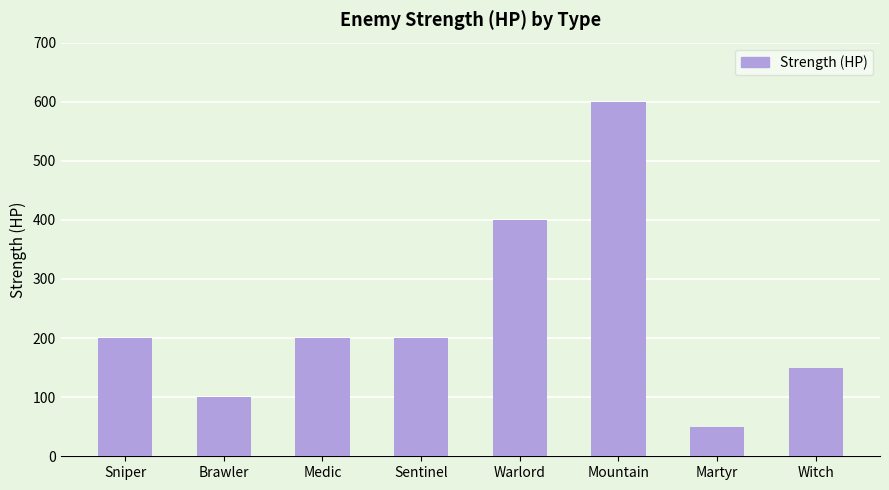

What is the value of the 3rd bar from the left?

200